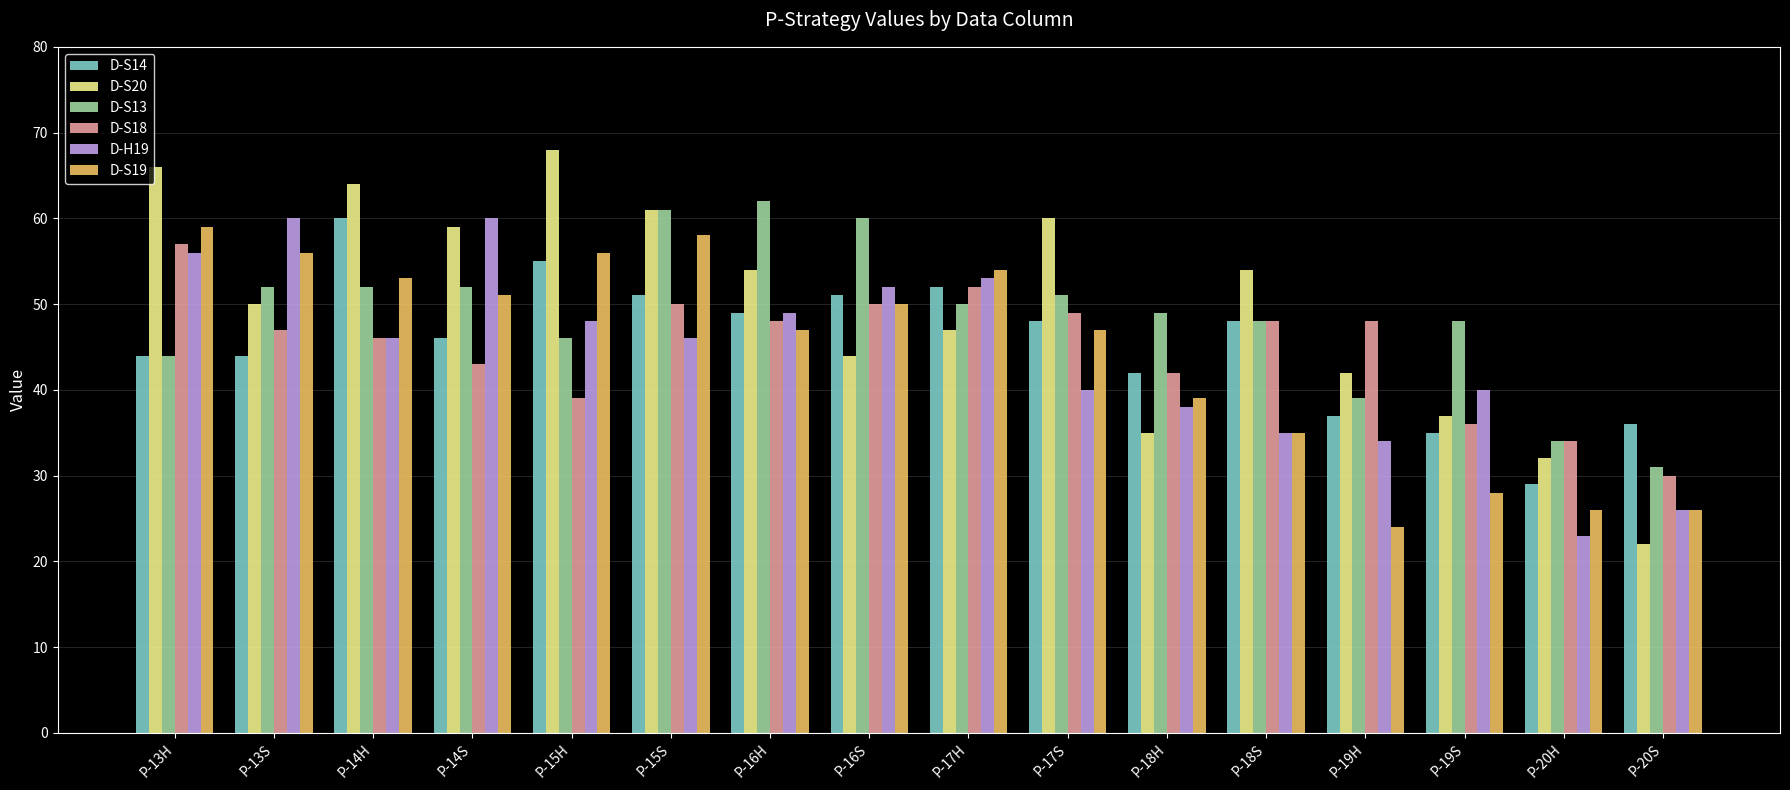

At which label is D-S19 closest to 41?

P-18H